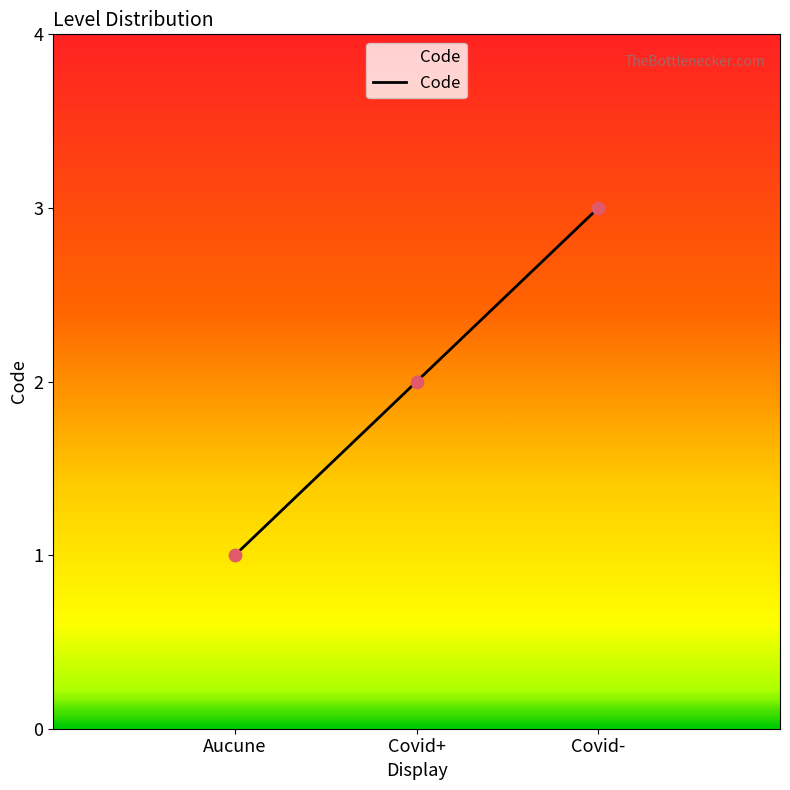

Approximately how many times larger is the value at Covid+ compared to Aucune?

2.0